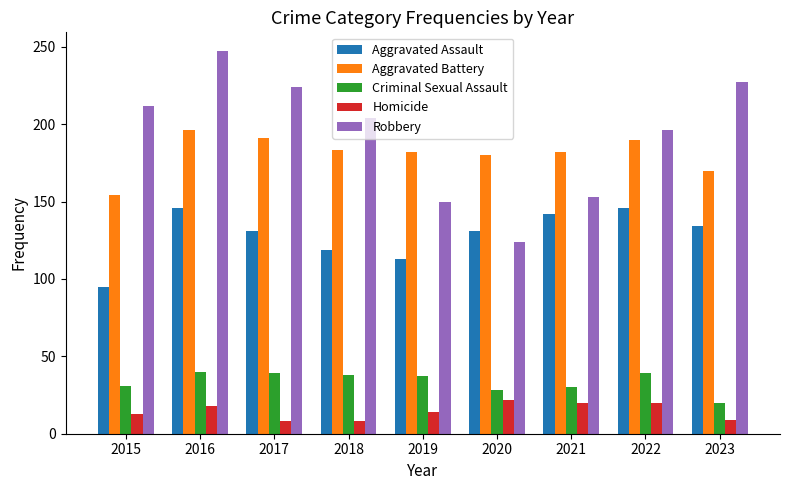

What is the sum of all Aggravated Assault values?

1157